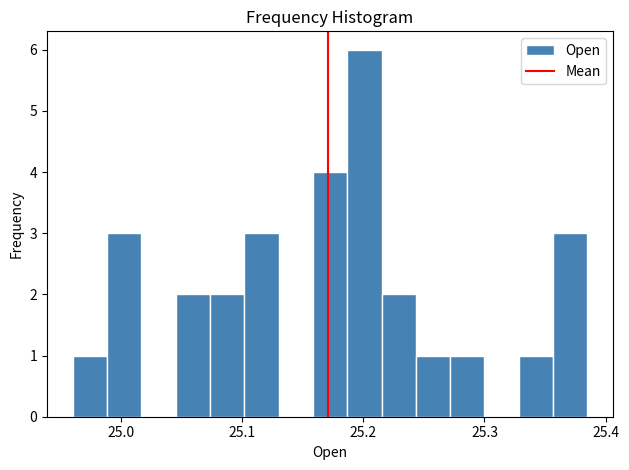

Read against the x-axis, roughly where is the centre of the tallest bar?

25.20